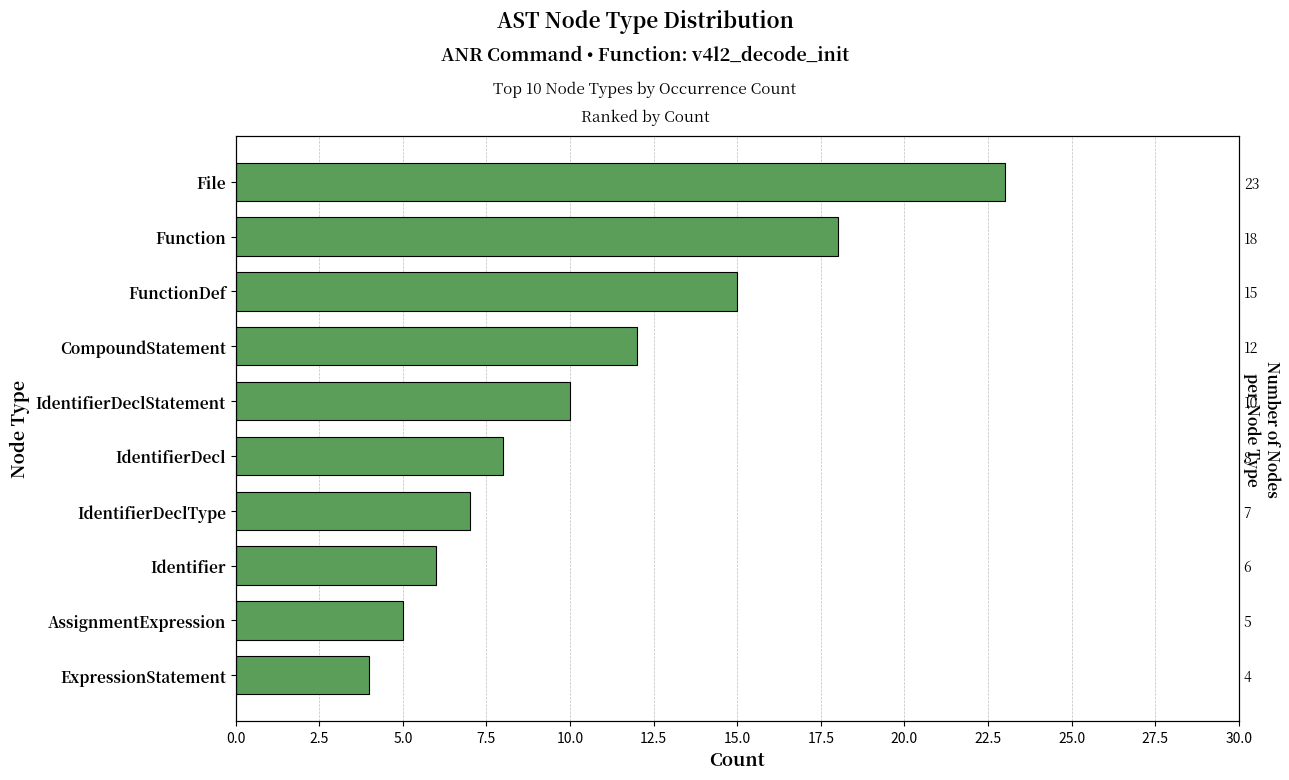

The value at Identifier is 10. True or false?

False